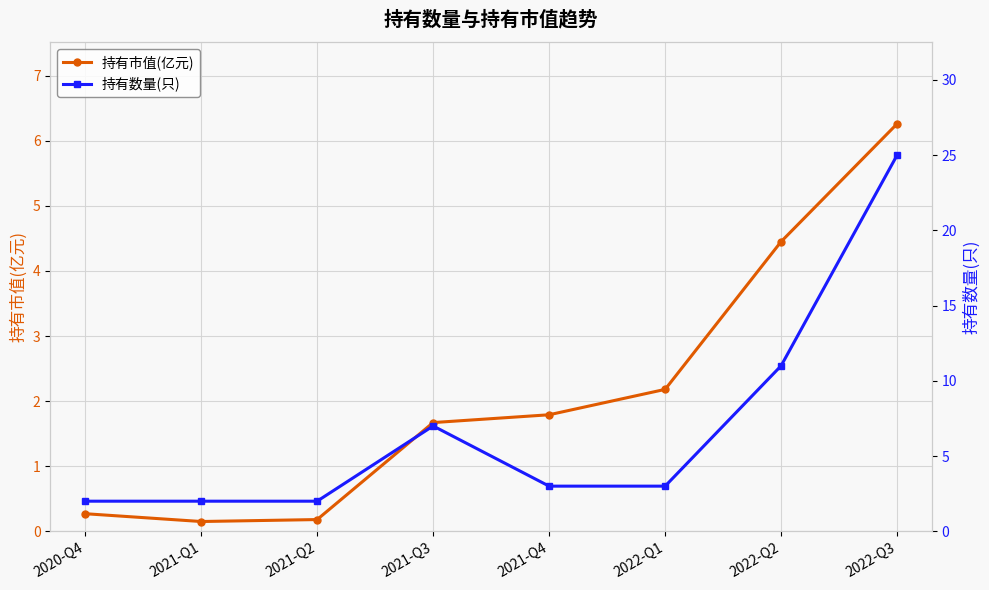

Reading left to right, transcribe all the data shown in this chart.

持有市值(亿元): 0.3	0.1	0.2	1.7	1.8	2.2	4.5	6.3
持有数量(只): 2.0	2.0	2.0	7.0	3.0	3.0	11.0	25.0